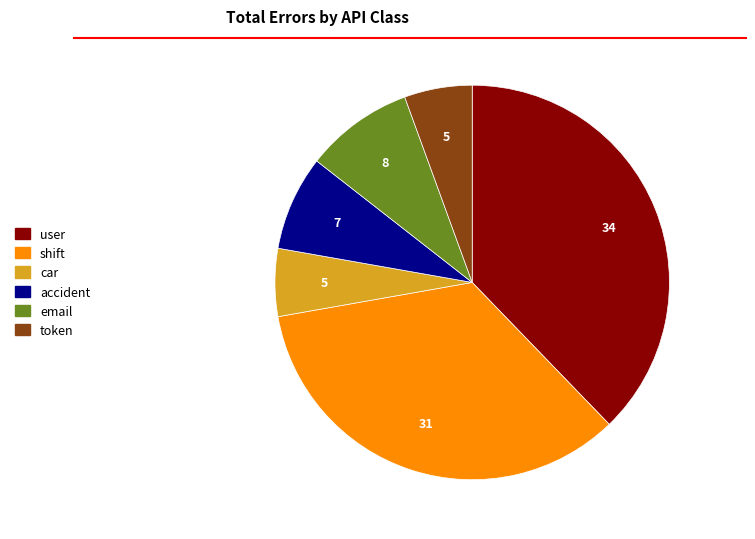

Which slice is the largest?

user